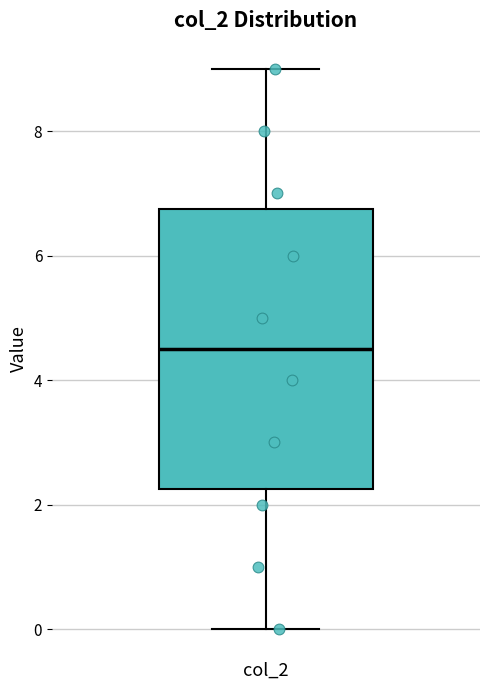

Where does the upper whisker of the box for col_2 end on the y-axis? The values are not printed on the chart, so give them approximately, as read against the axis.

9.0